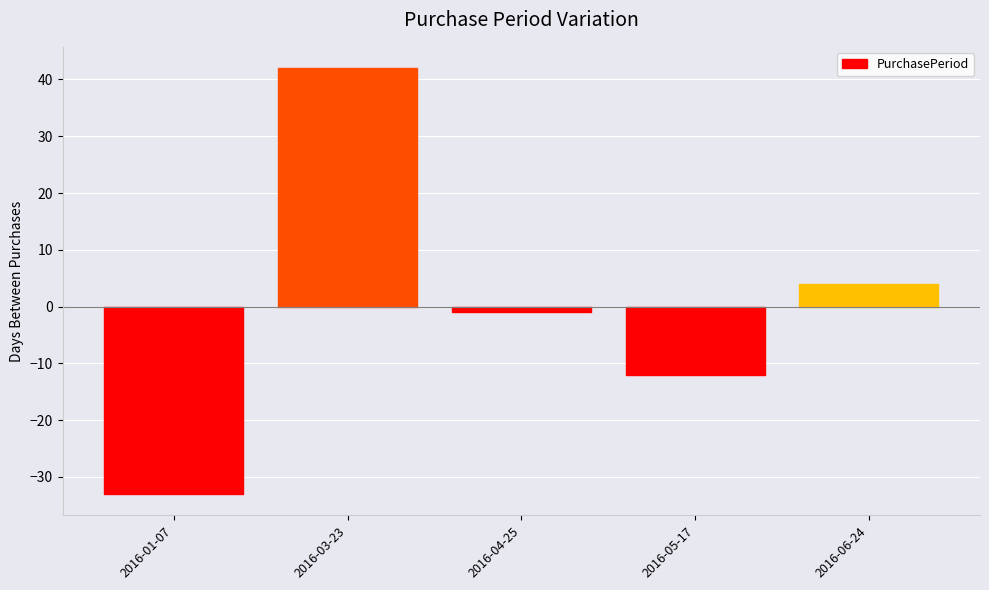

How many points are lower than both their immediate neighbors (excluding endpoints)?

1